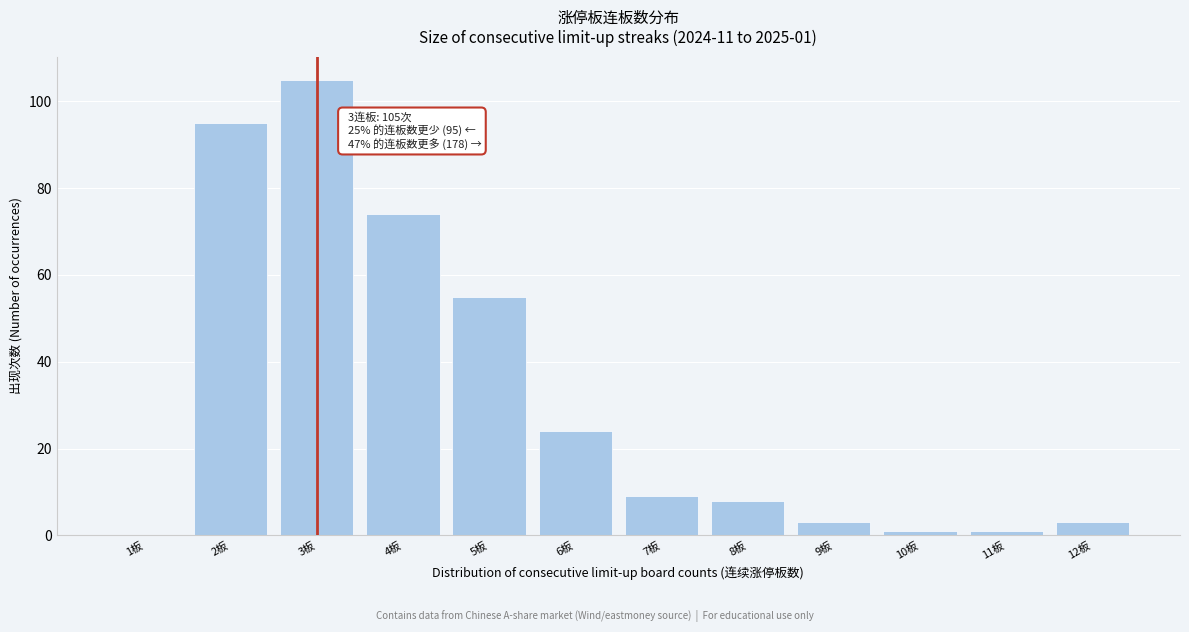

Reading left to right, list all the values displayed in this chart.

1板=0	2板=95	3板=105	4板=74	5板=55	6板=24	7板=9	8板=8	9板=3	10板=1	11板=1	12板=3